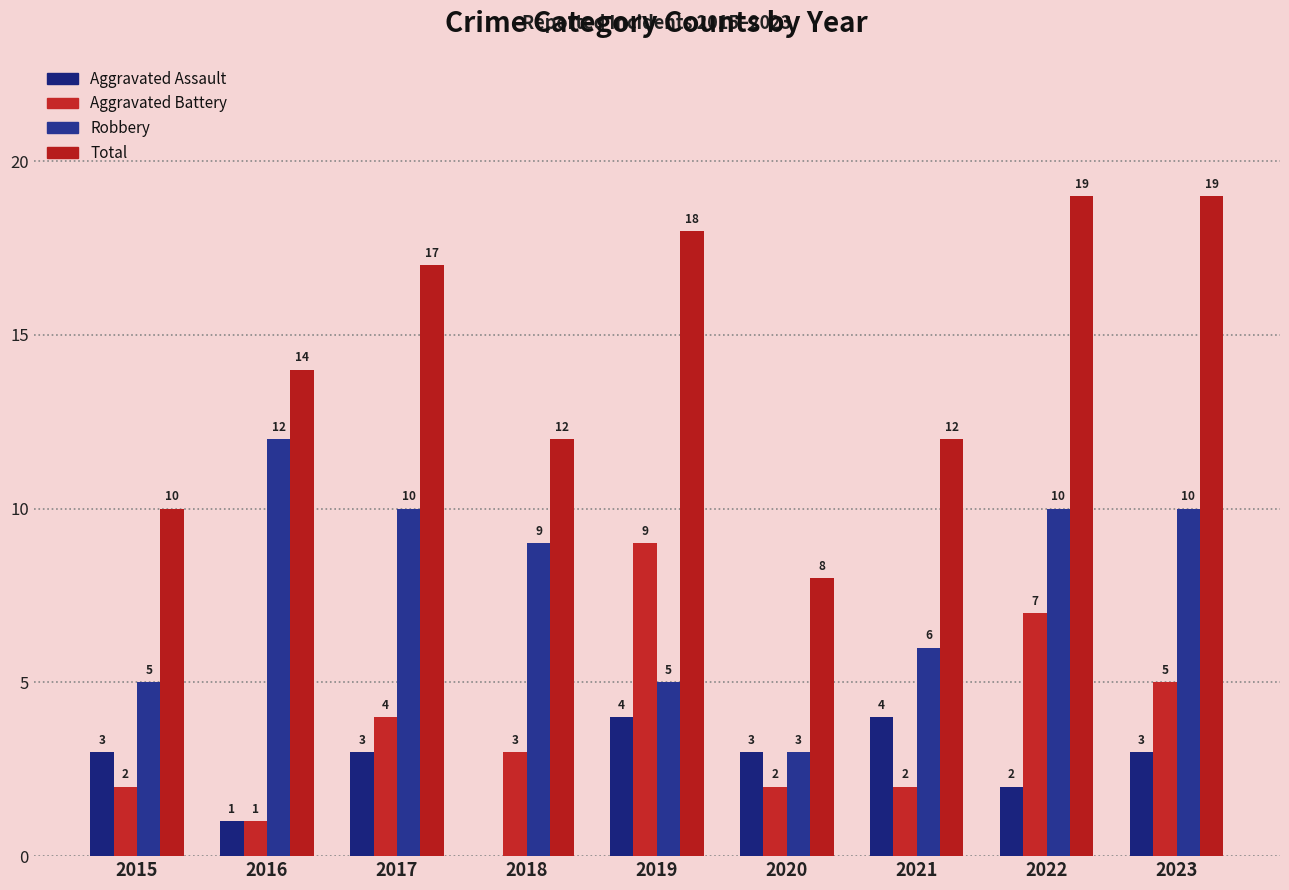

What is the greatest value displayed?

19